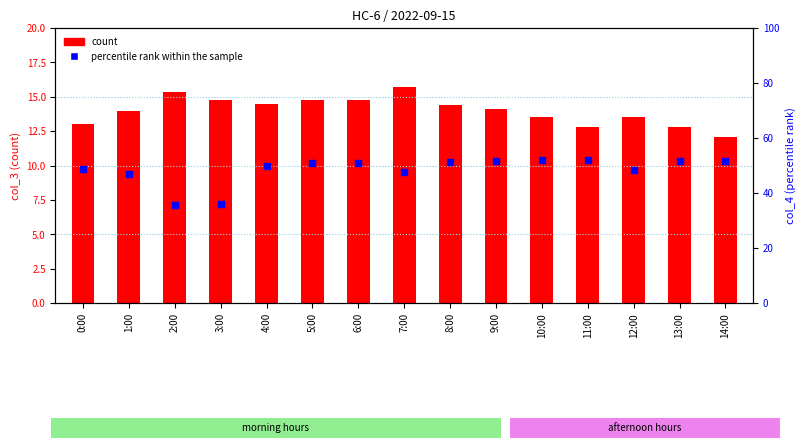

At how many categories does at least one series exceed 24?

15